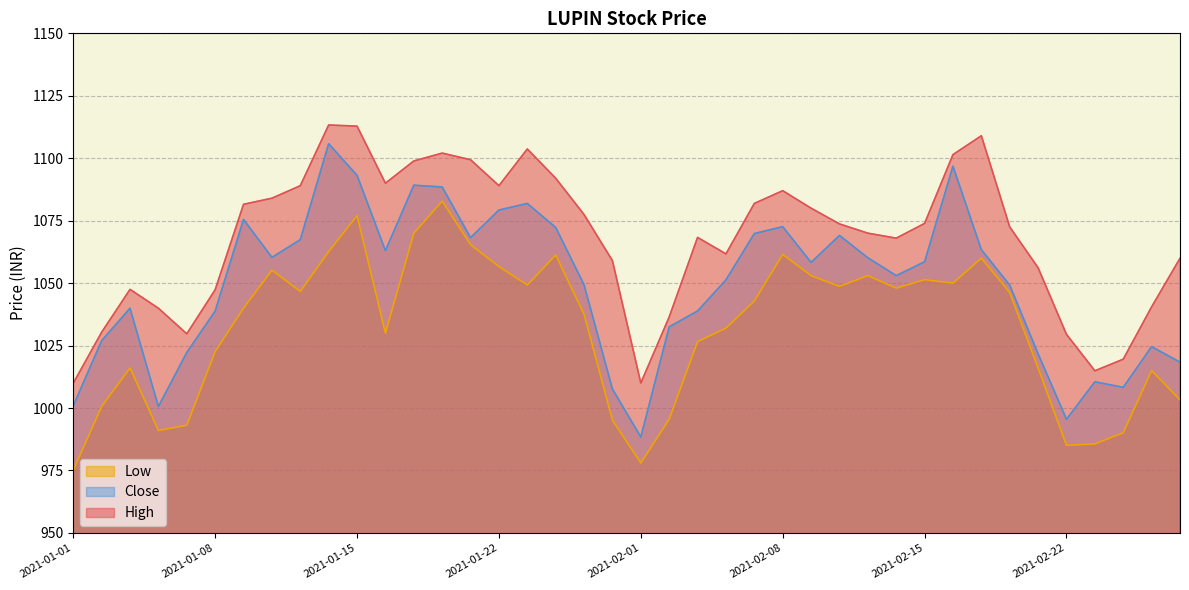

What is the sum of the Close values at 2021-02-19 and 2021-01-25?

2103.6